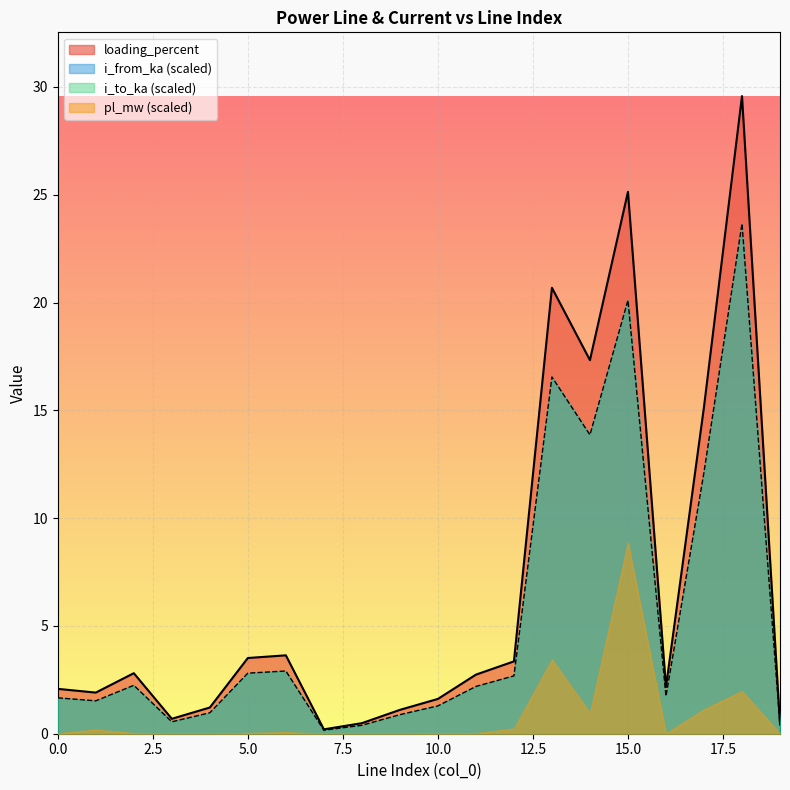

Which series has the largest total across all categories?

loading_percent